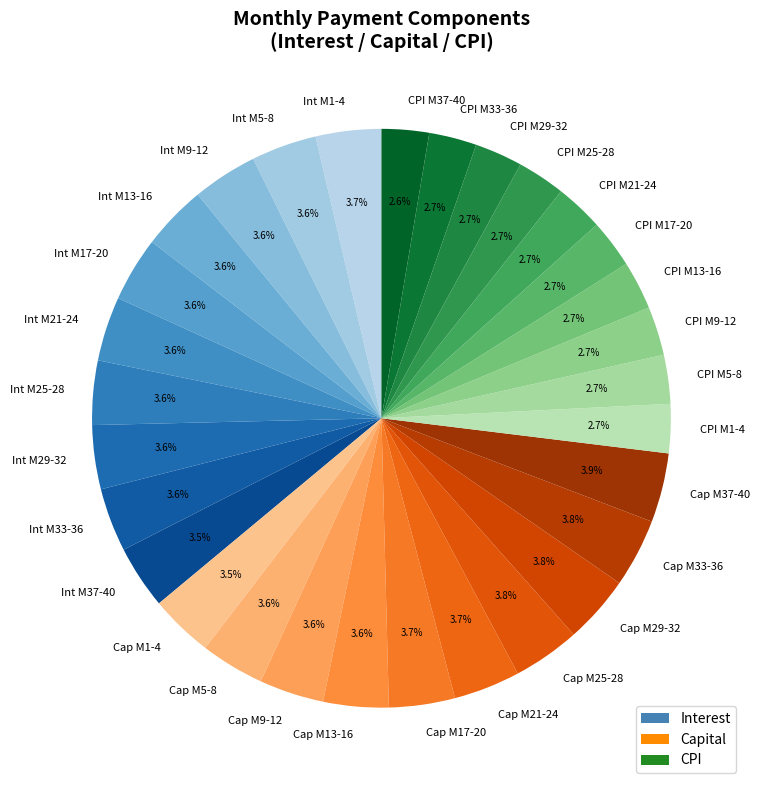

Is Int M9-12 the majority of the pie?

No